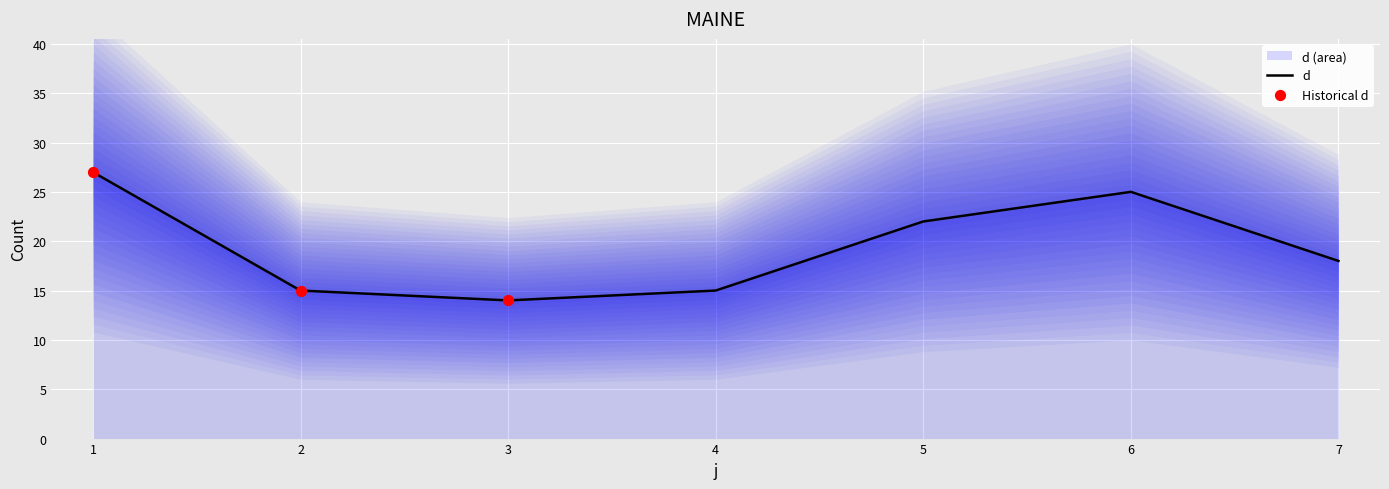

Which has a higher value, 4 or 3?

4